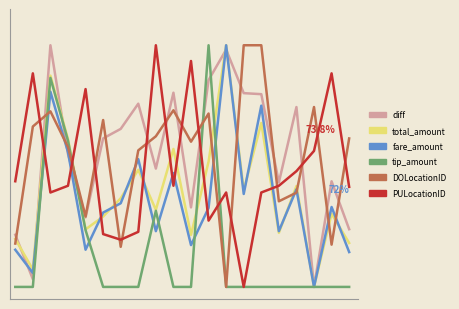

Is this an area chart (filled region under the line)?

No